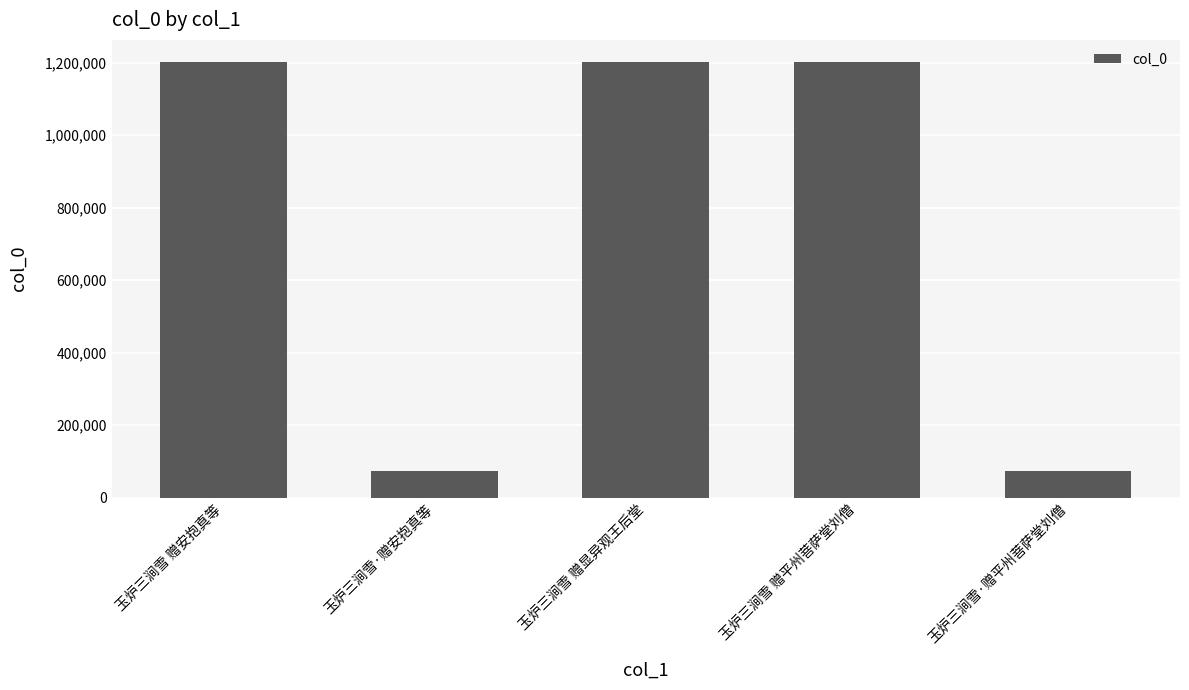

What is the smallest value displayed?

71947